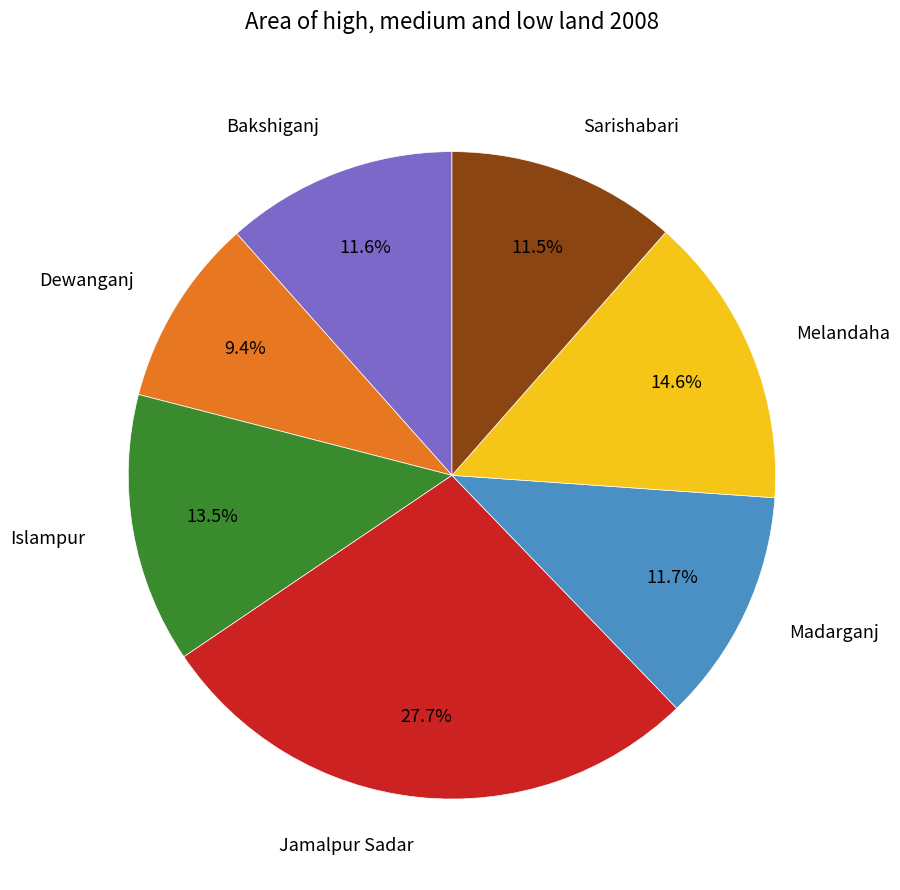

Which category has the smallest portion of the pie?

Dewanganj